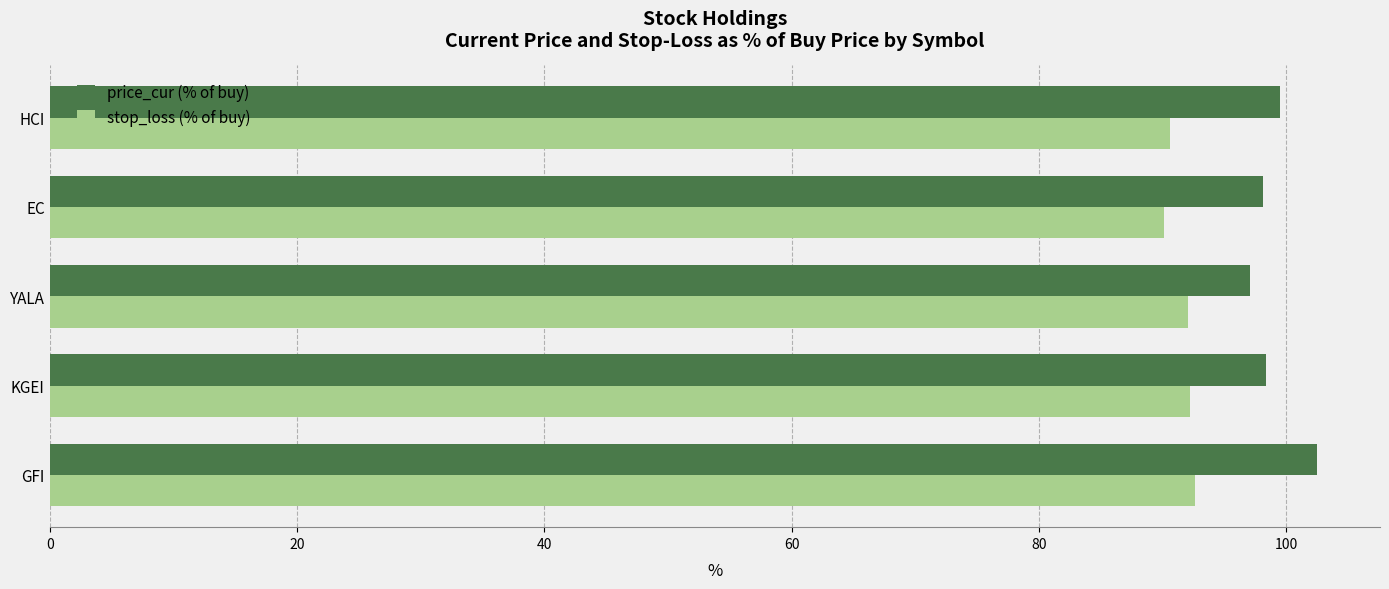

At which category does the chart reach its peak across all series?

GFI